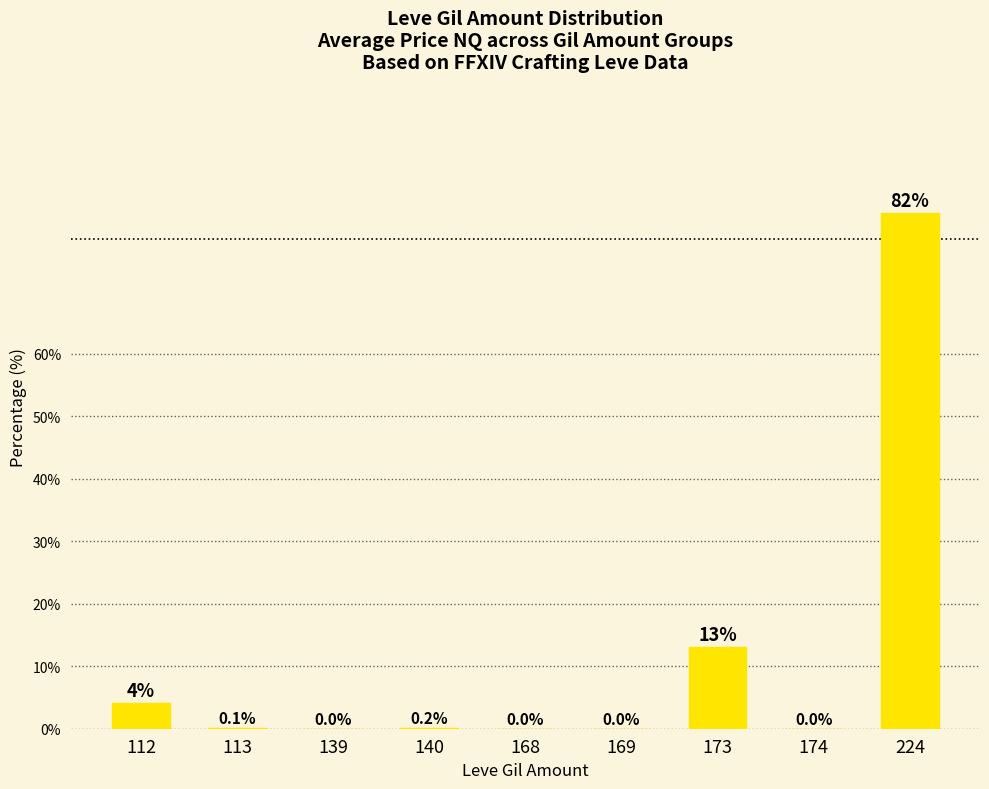

How many values are above zero?

8